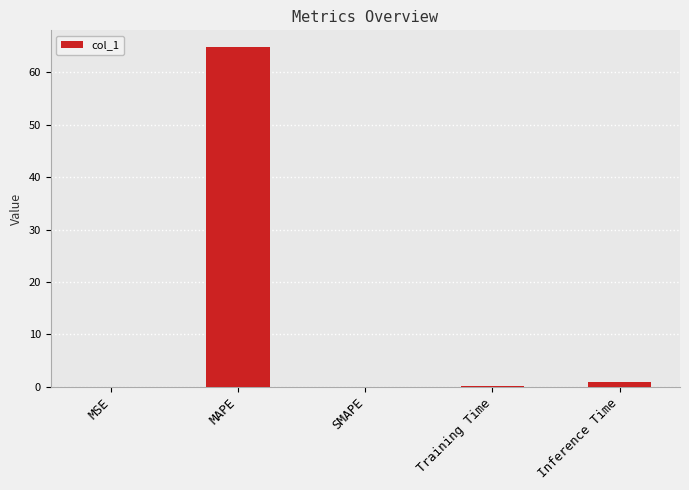

Where is the data nearest to the value 32?

Inference Time